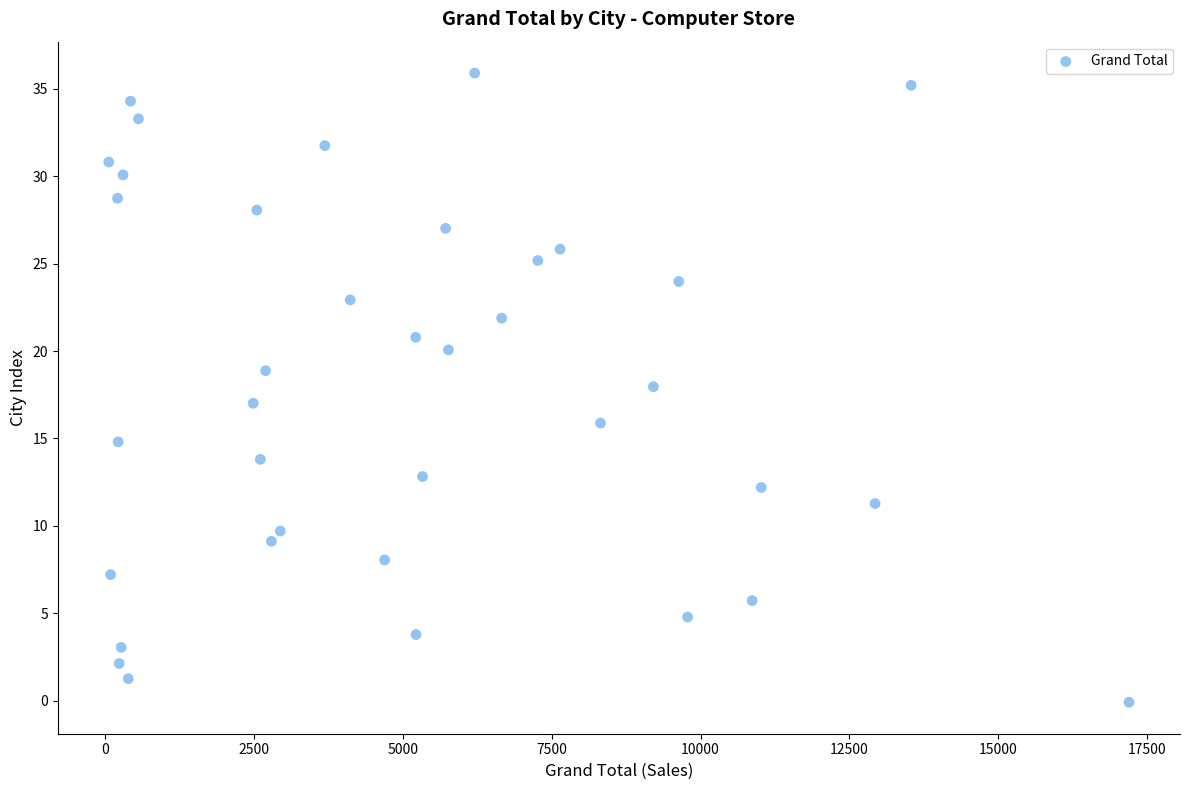

What is the range of X values (max minus min)?

17137.3